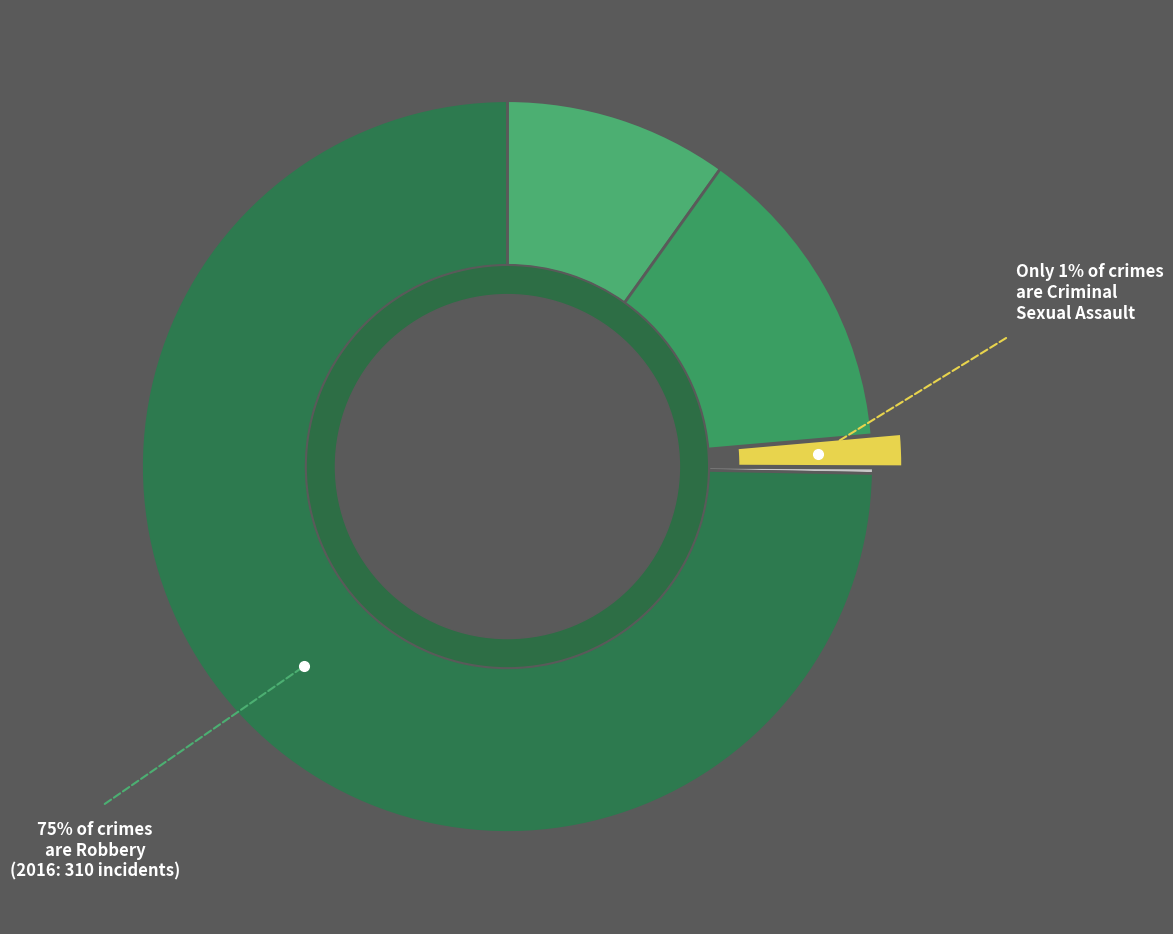

To the nearest percent, what portion does Criminal Sexual Assault represent?

1%